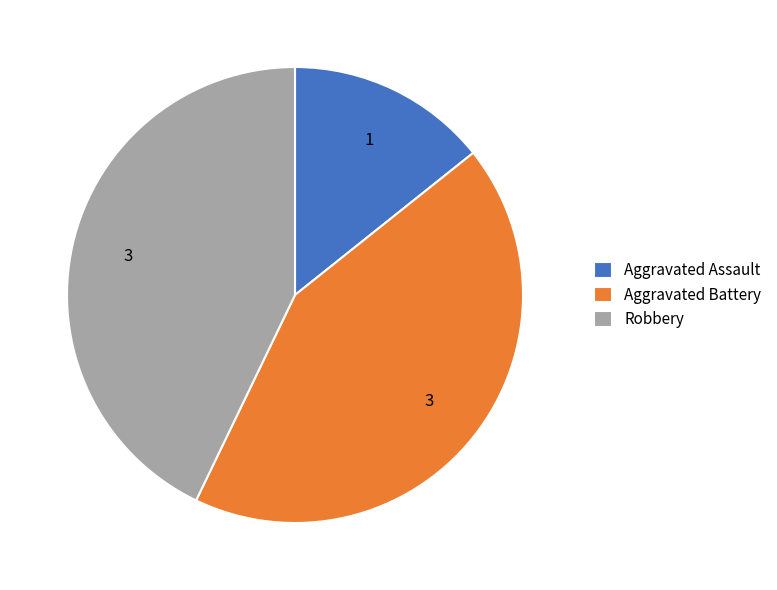

Which slice is the smallest?

Aggravated Assault